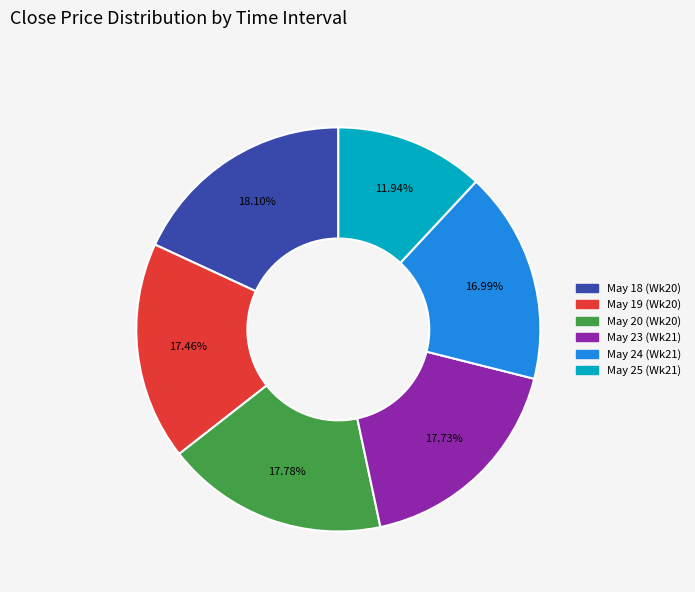

Is there a majority slice in this chart?

No